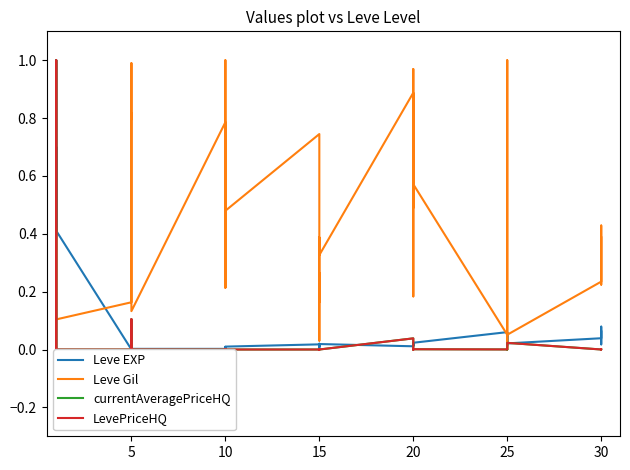

What is the label of the 19th point from the left?

15